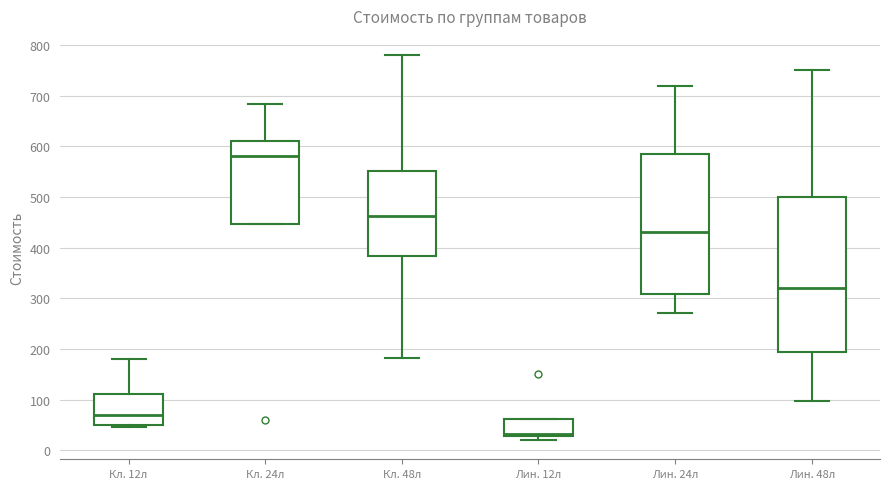

Where does the median line of the box for Кл. 48л sit on the y-axis? The values are not printed on the chart, so give them approximately, as read against the axis.

460